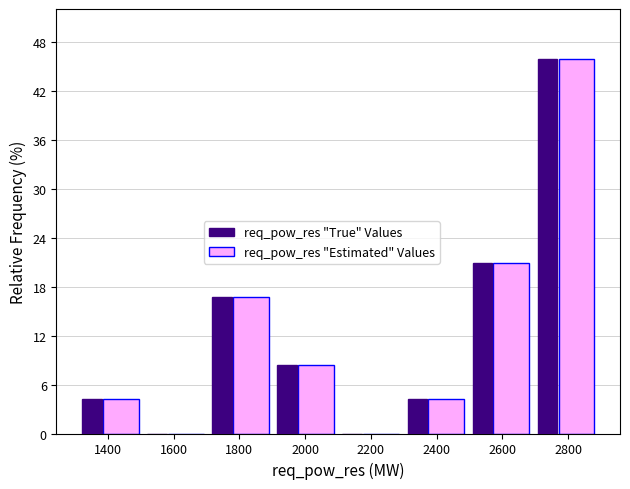

The value of req_pow_res "True" Values at 1600 is -31.8. True or false?

False